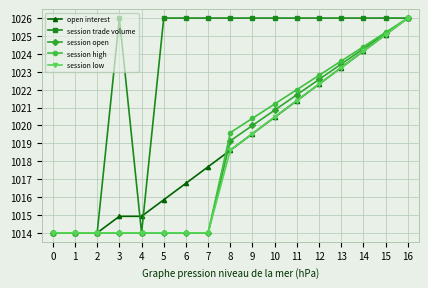

What is the maximum value shown in the chart?

1026.0